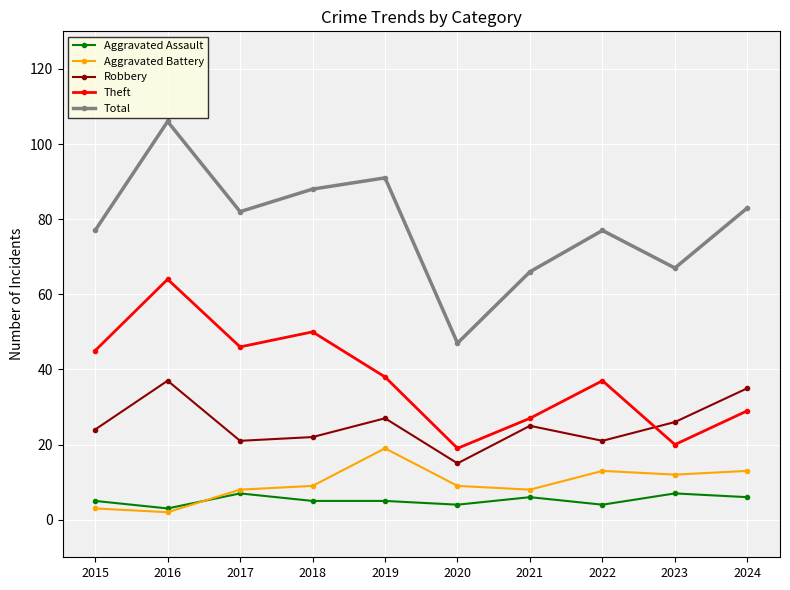

Reading right to left, list all the values displayed in this chart.

Aggravated Assault: 2024=6	2023=7	2022=4	2021=6	2020=4	2019=5	2018=5	2017=7	2016=3	2015=5
Aggravated Battery: 2024=13	2023=12	2022=13	2021=8	2020=9	2019=19	2018=9	2017=8	2016=2	2015=3
Robbery: 2024=35	2023=26	2022=21	2021=25	2020=15	2019=27	2018=22	2017=21	2016=37	2015=24
Theft: 2024=29	2023=20	2022=37	2021=27	2020=19	2019=38	2018=50	2017=46	2016=64	2015=45
Total: 2024=83	2023=67	2022=77	2021=66	2020=47	2019=91	2018=88	2017=82	2016=106	2015=77